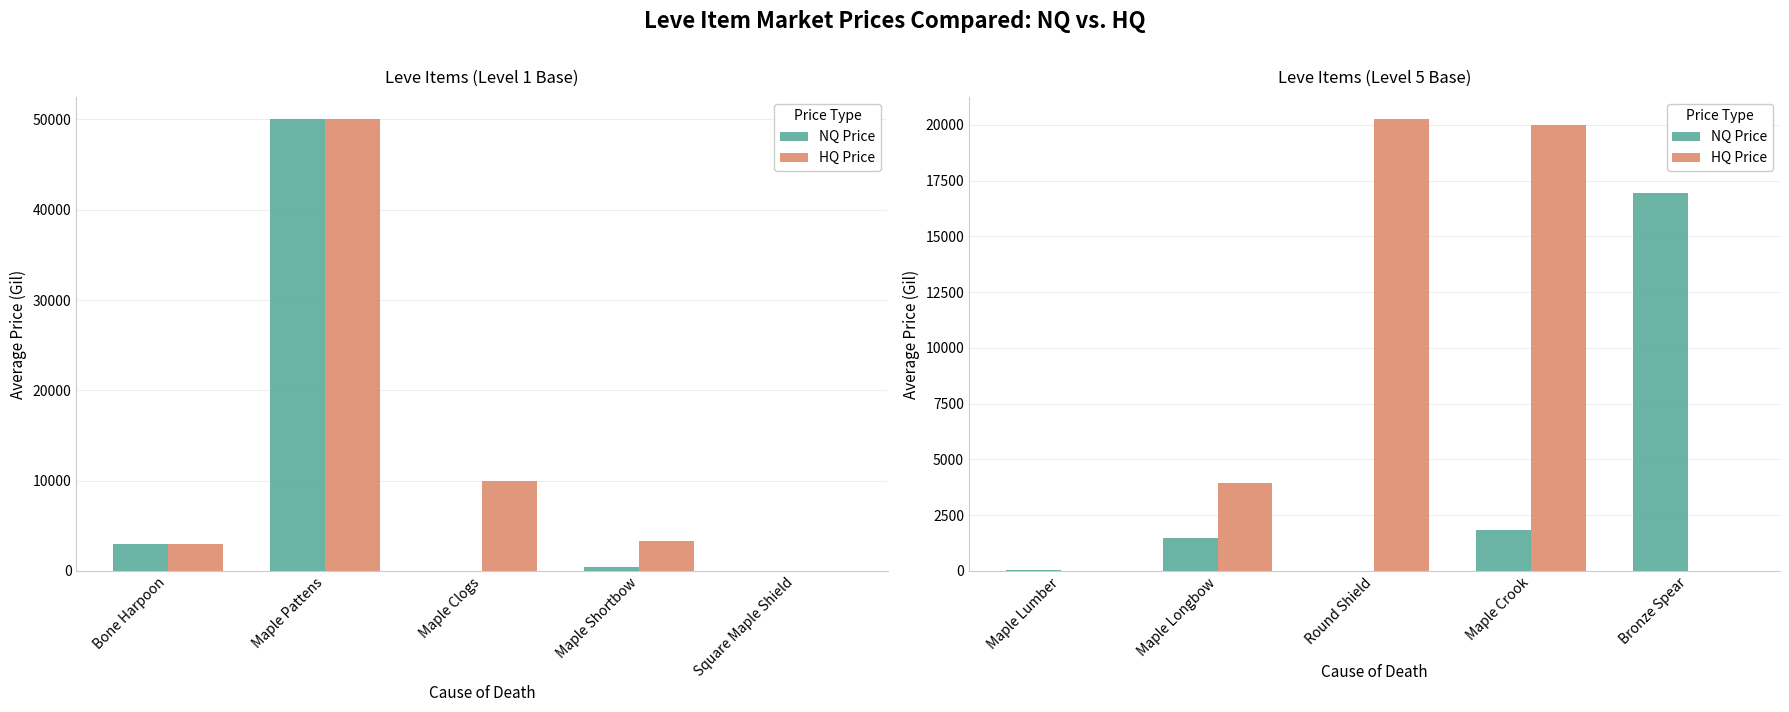

Does the chart contain any negative values?

No